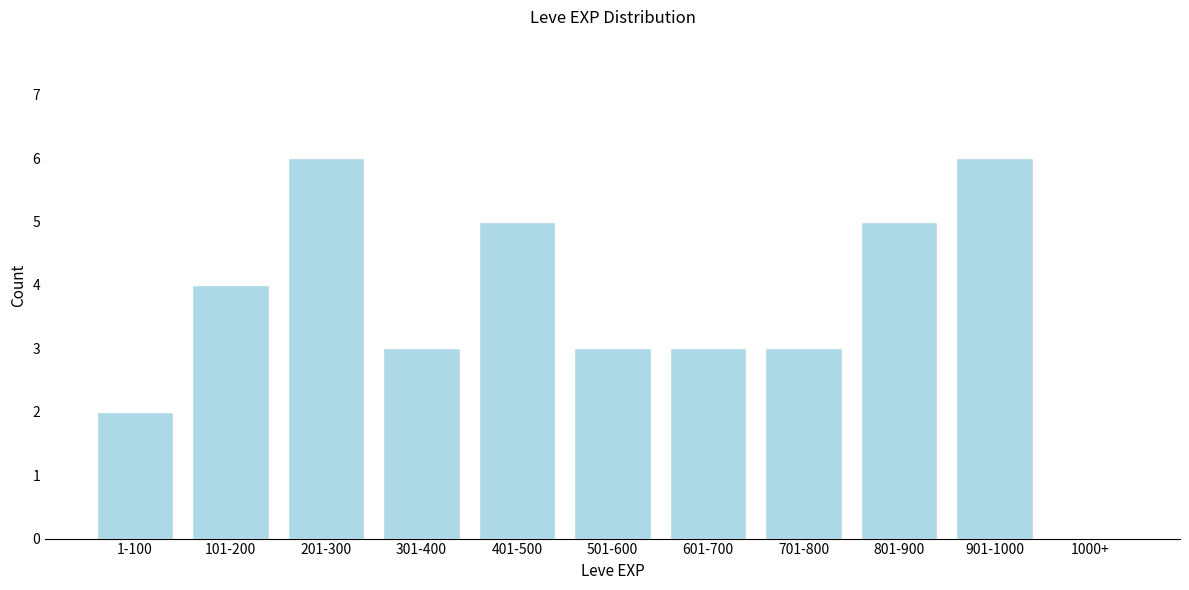

Reading right to left, extract all data points from this chart.

1000+=0	901-1000=6	801-900=5	701-800=3	601-700=3	501-600=3	401-500=5	301-400=3	201-300=6	101-200=4	1-100=2